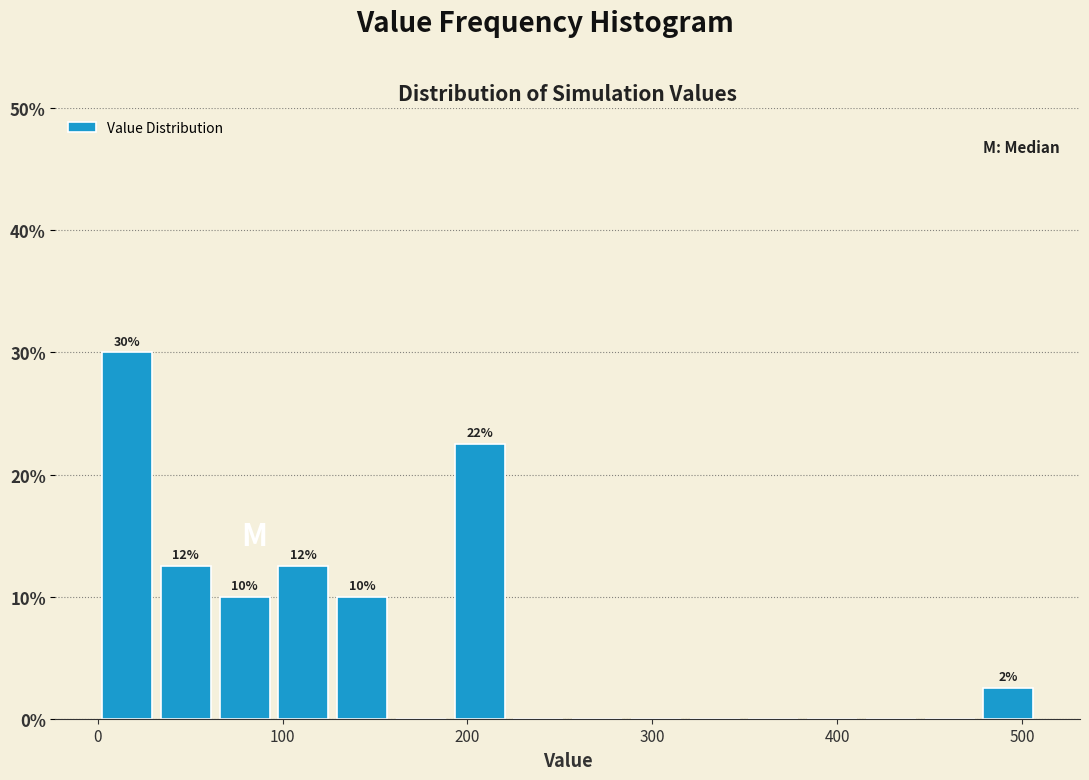

Around what value on the x-axis is the tallest bar? Give the approximate position of its centre, as read against the axis.

20